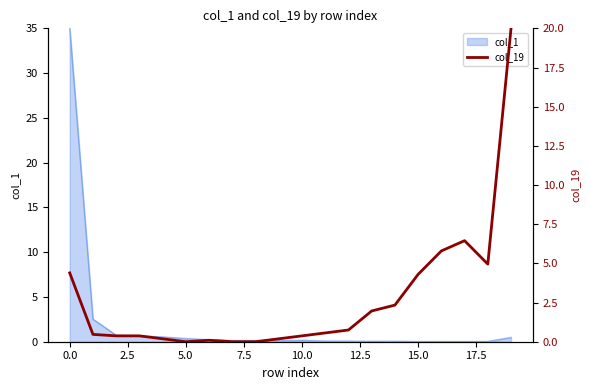

What is the value of the 18th point from the left?

6.4